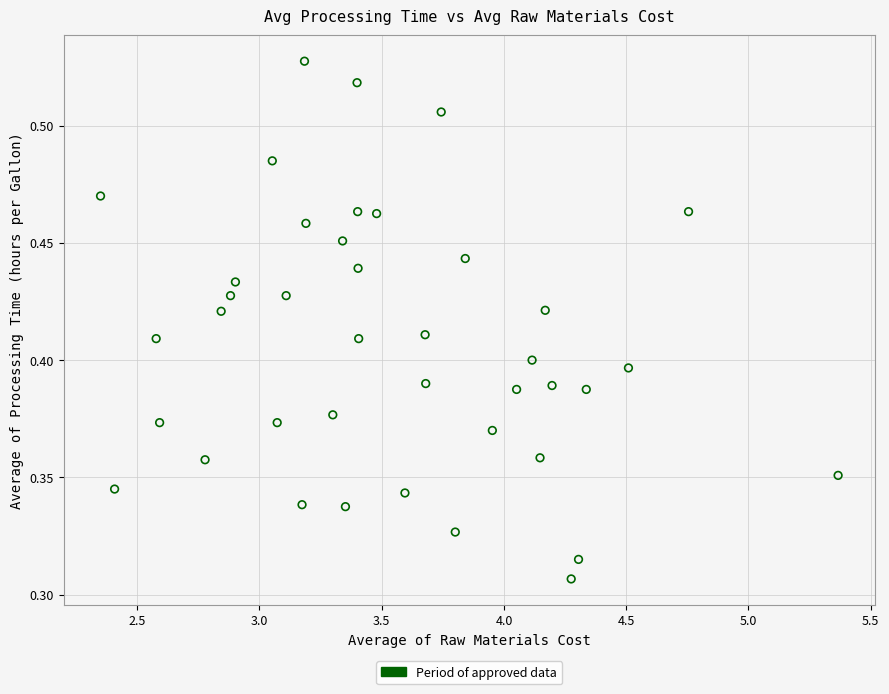

What is the range of X values (max minus min)?

3.0